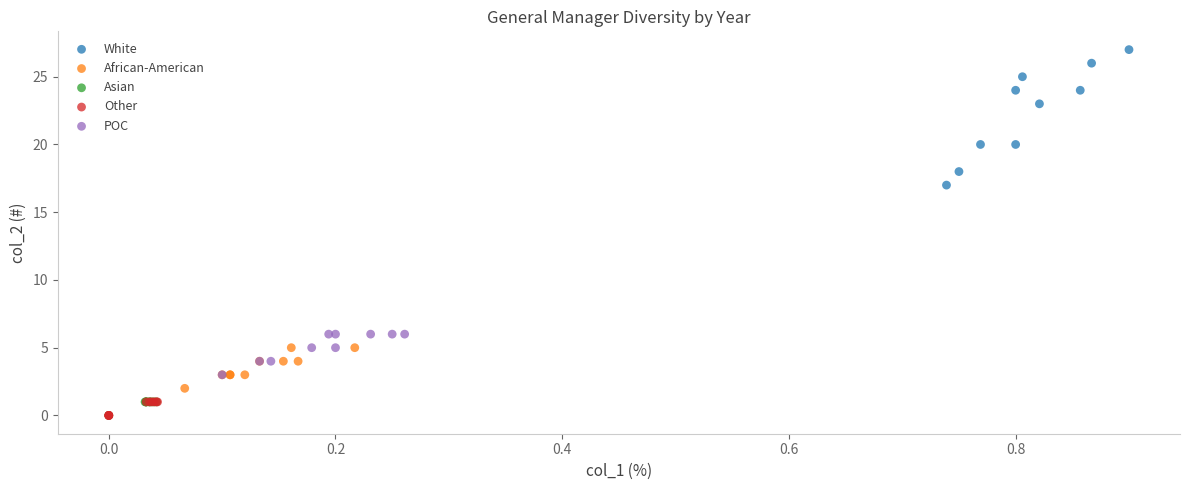

Which series has the largest Y range (max minus min)?

White